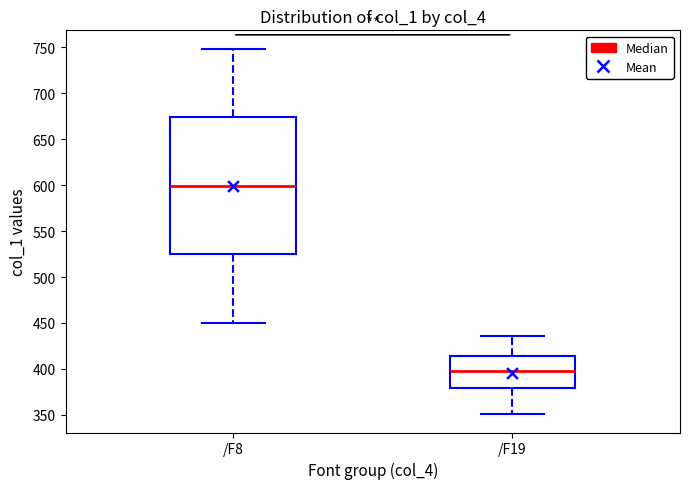

Reading left to right, transcribe this box plot: for each box, give where its median line is, the range the box spans, and where its two whiskers end, as read against the y-axis. The values are not printed on the chart, so give them approximately, as read against the axis.

/F8: median 600, box 525 to 675, whiskers 450 to 750
/F19: median 400, box 380 to 415, whiskers 350 to 435